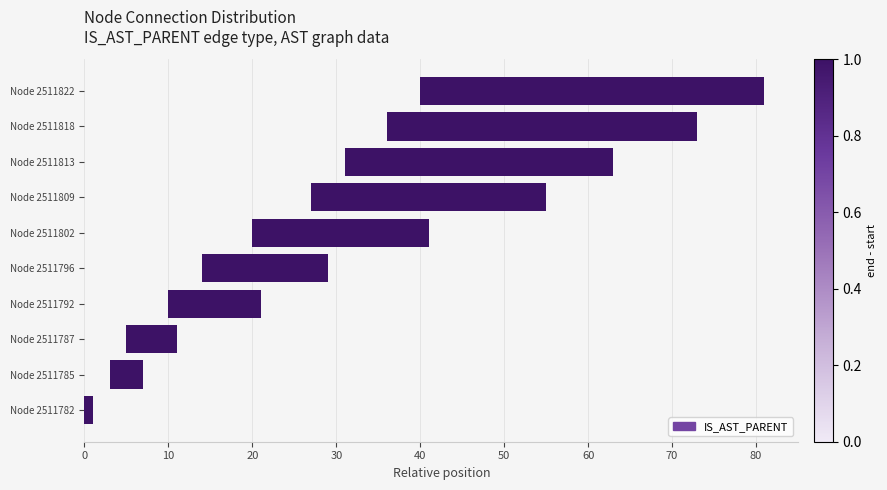

True or false: the data shows 11 at Node 2511787.

False